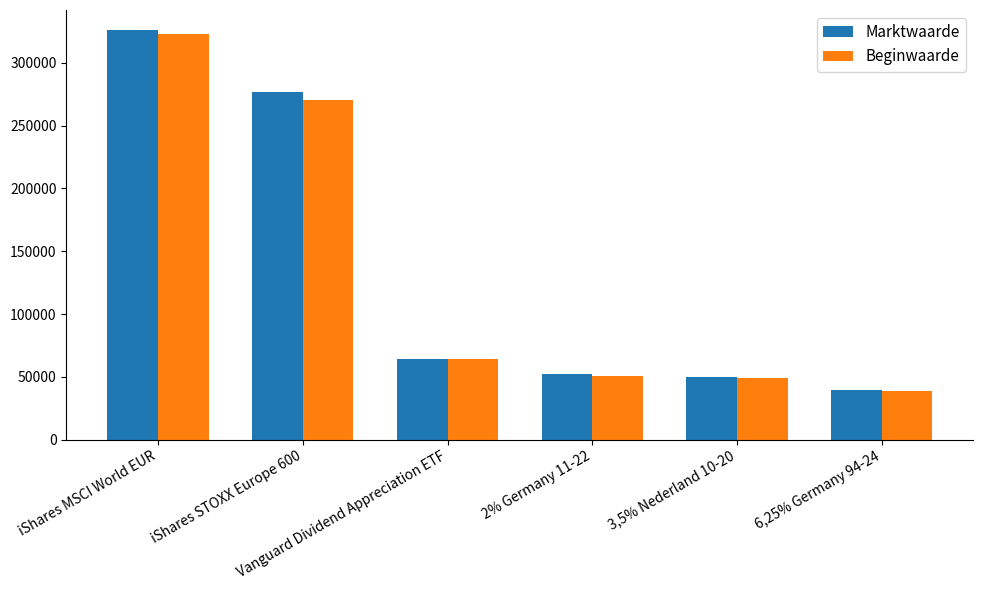

What is the average value of the Beginwaarde series?

132585